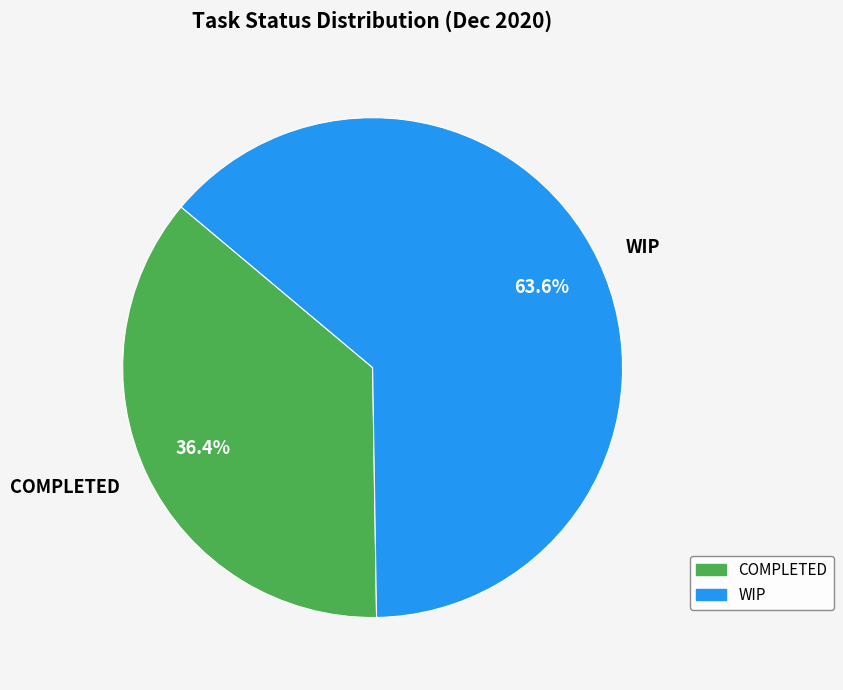

Is the sum of WIP and COMPLETED greater than half?

Yes